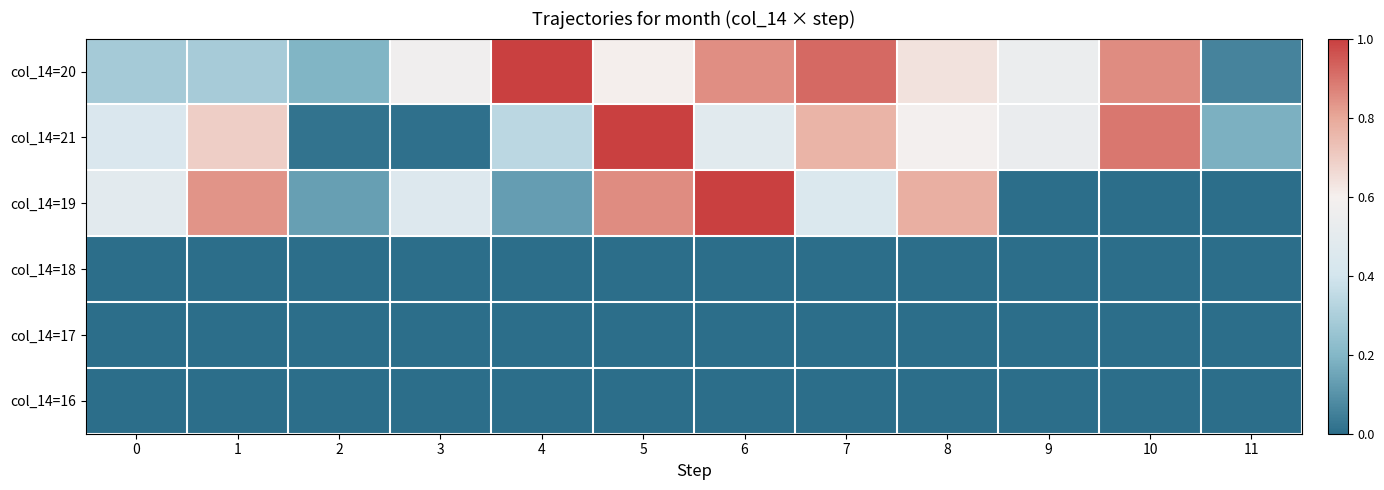

What is the difference between the highest and lowest values at 7?

0.9